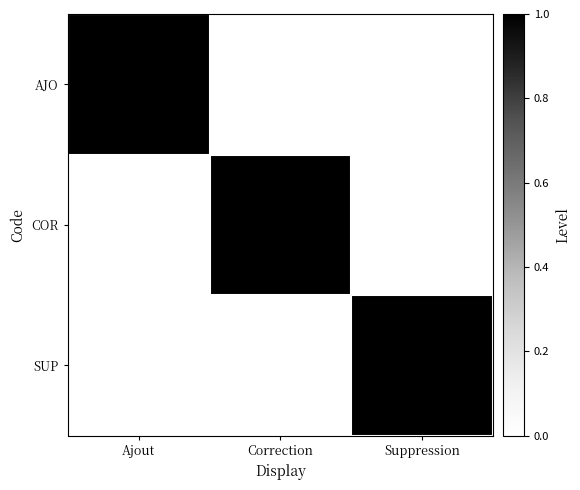

Reading left to right, what are all the values shown in this chart?

AJO: Ajout=1	Correction=0	Suppression=0
COR: Ajout=0	Correction=1	Suppression=0
SUP: Ajout=0	Correction=0	Suppression=1